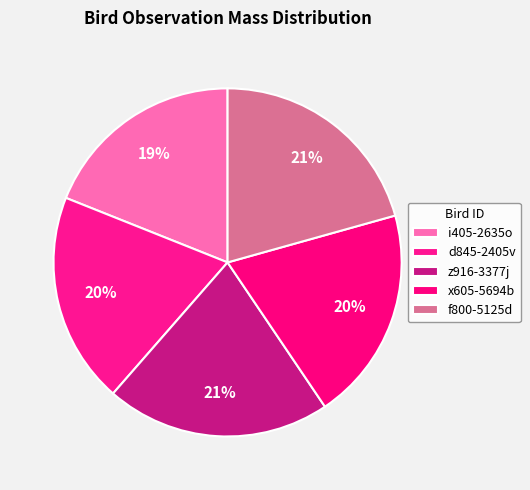

To the nearest percent, what is the average slice percentage?

20%